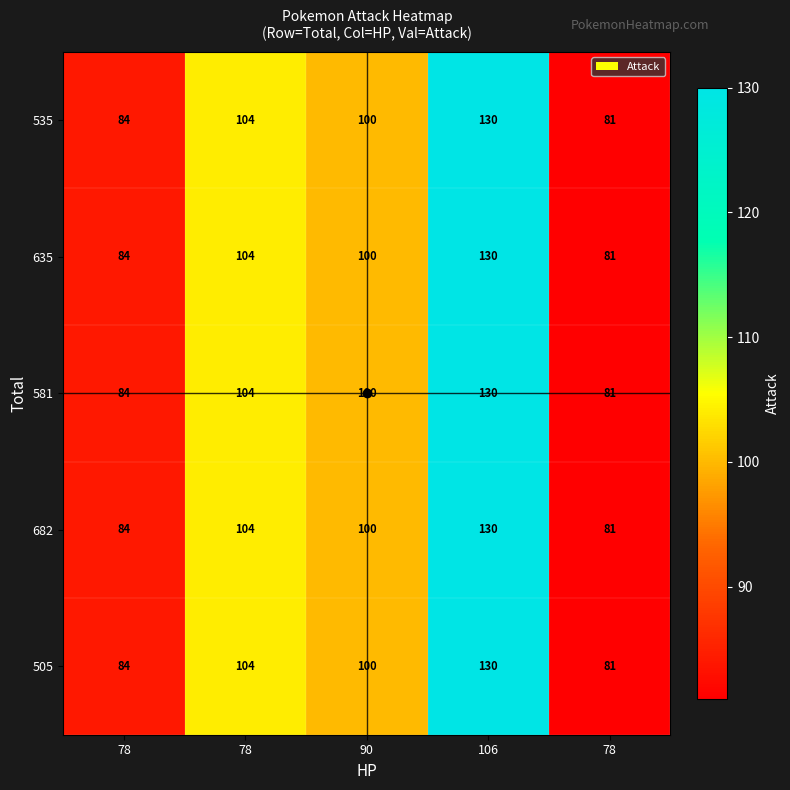

How many series are shown in this chart?

5